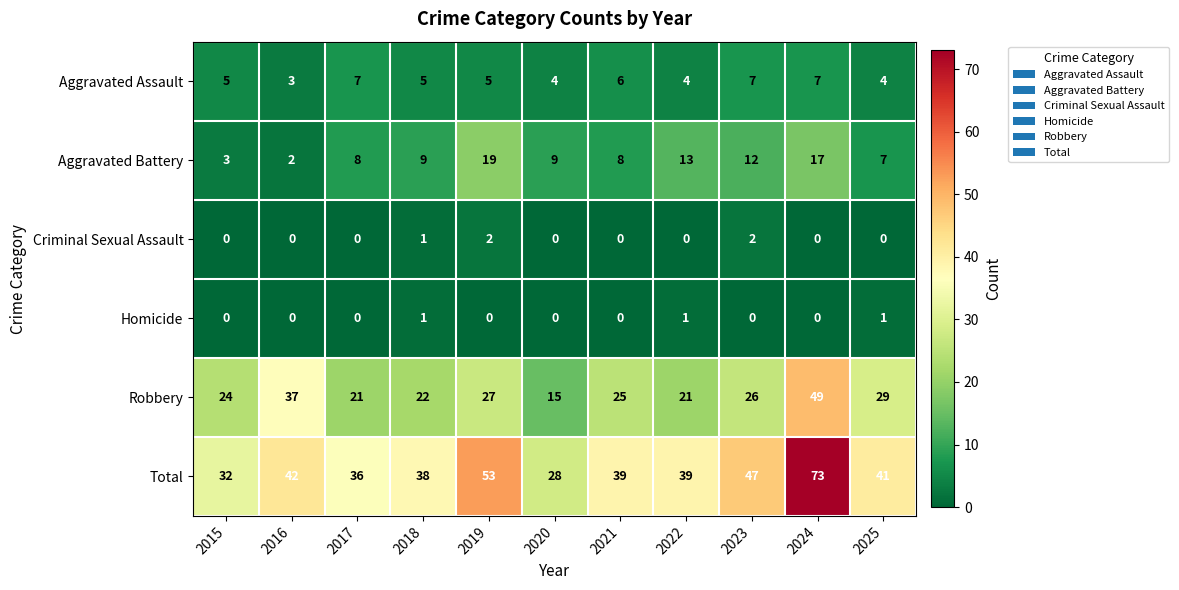

True or false: Total has a value of 61 at 2023.

False